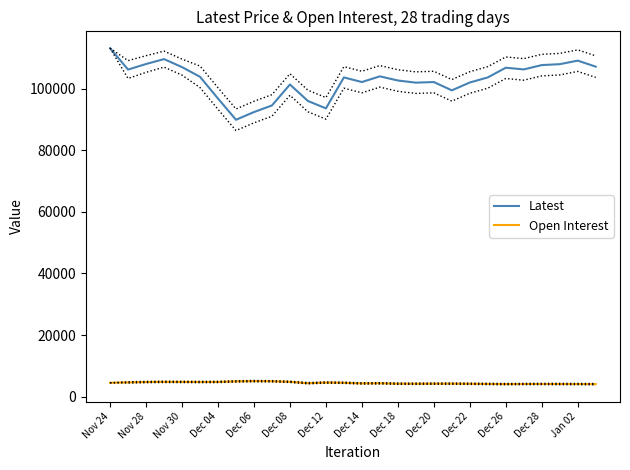

True or false: Open Interest and Latest intersect in this chart.

False